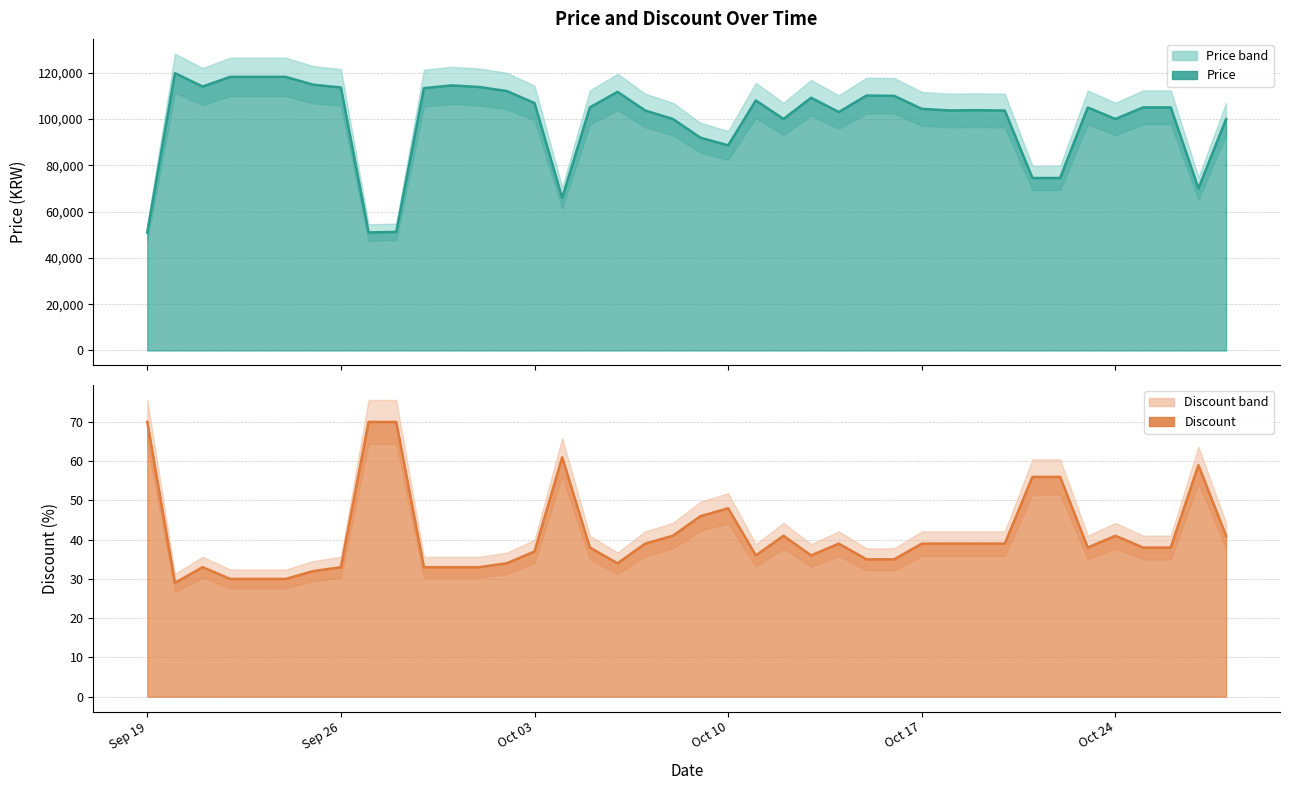

Reading left to right, list all the values displayed in this chart.

Price (line): 50960	119800	114000	118200	118200	118200	114800	113600	50960	51210	113310	114500	113810	112050	106860	65870	105000	111700	103650	100000	91900	88600	108000	100000	109160	103000	110110	110000	104360	103680	103800	103620	74500	74500	104960	100000	105000	105000	70000	99900
Discount (line): 70	29	33	30	30	30	32	33	70	70	33	33	33	34	37	61	38	34	39	41	46	48	36	41	36	39	35	35	39	39	39	39	56	56	38	41	38	38	59	41